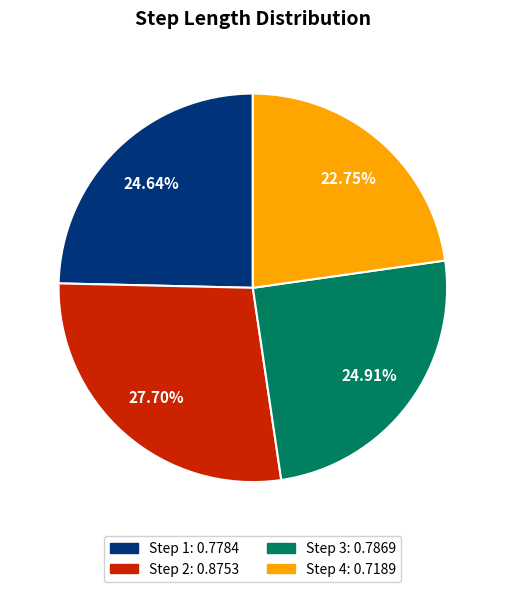

Is there a majority slice in this chart?

No